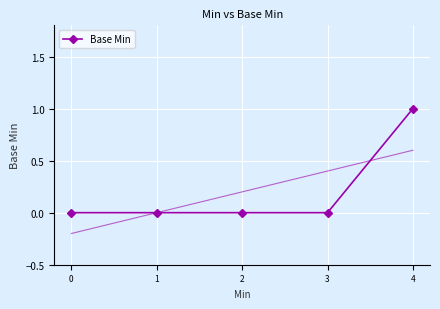

At which label does Base Min reach its peak?

4